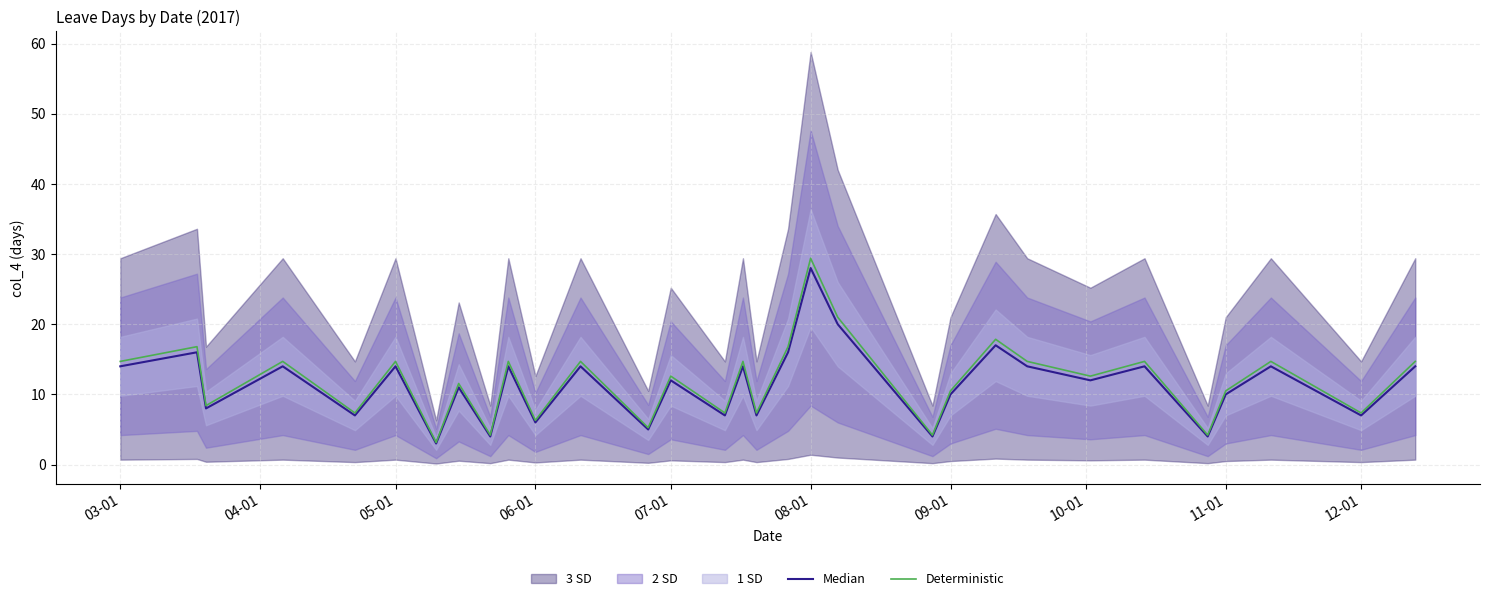

What is the minimum value for Deterministic?

3.2